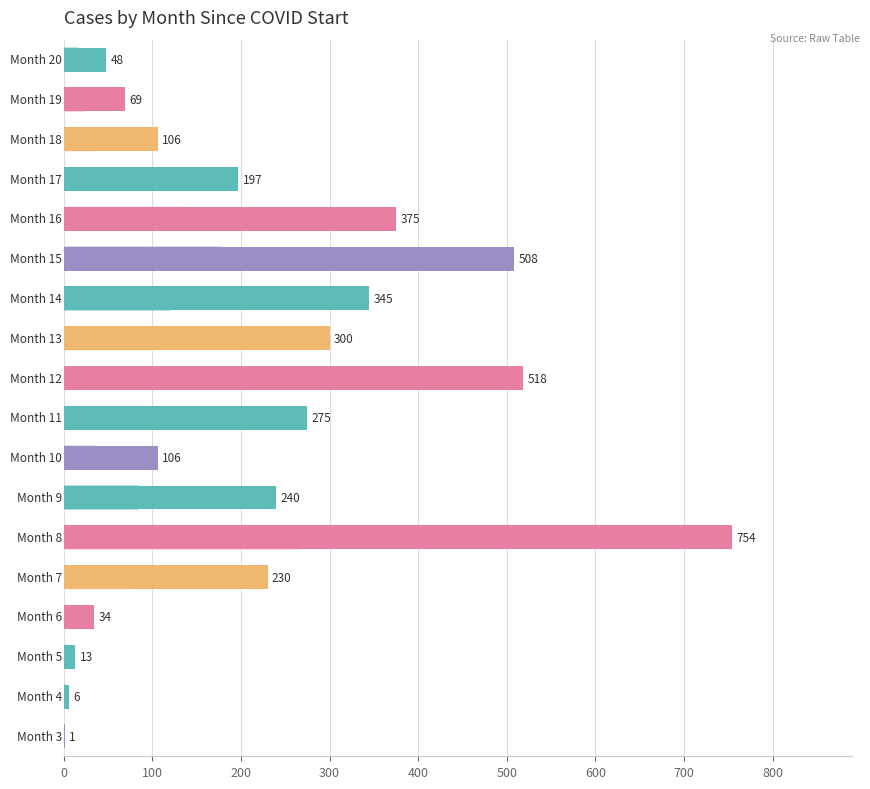

What is the greatest value displayed?

754